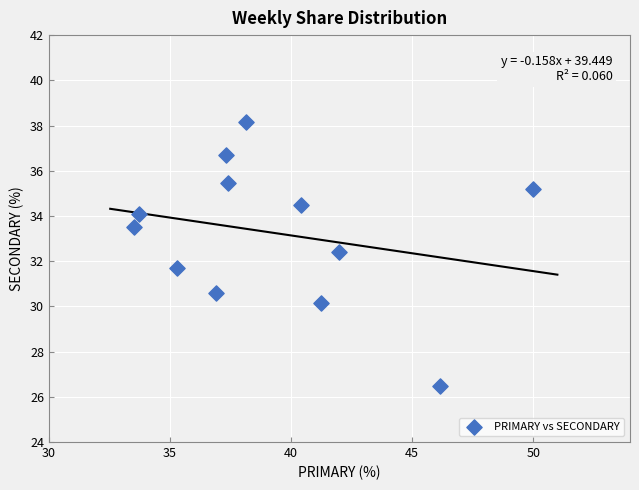

What is the range of X values (max minus min)?

16.5